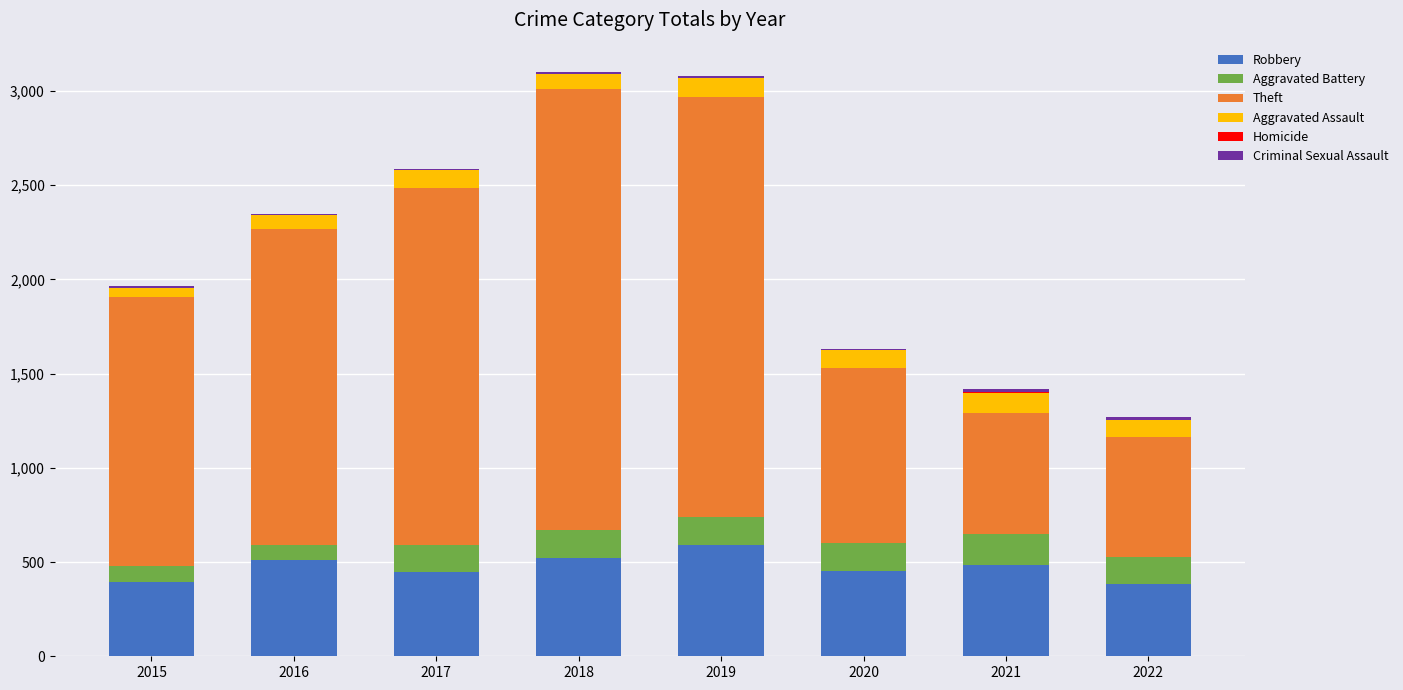

What is the total value across all series at 2019?

3077